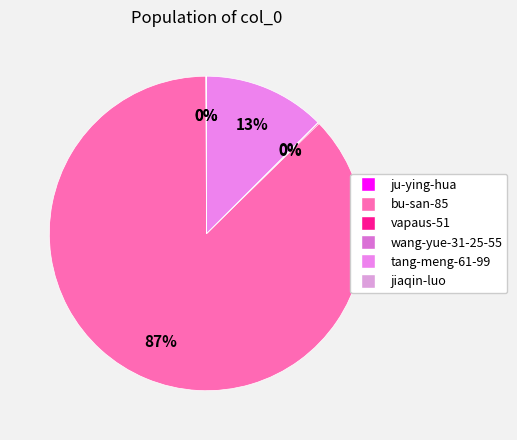

The jiaqin-luo slice represents 10% of the pie. True or false?

False